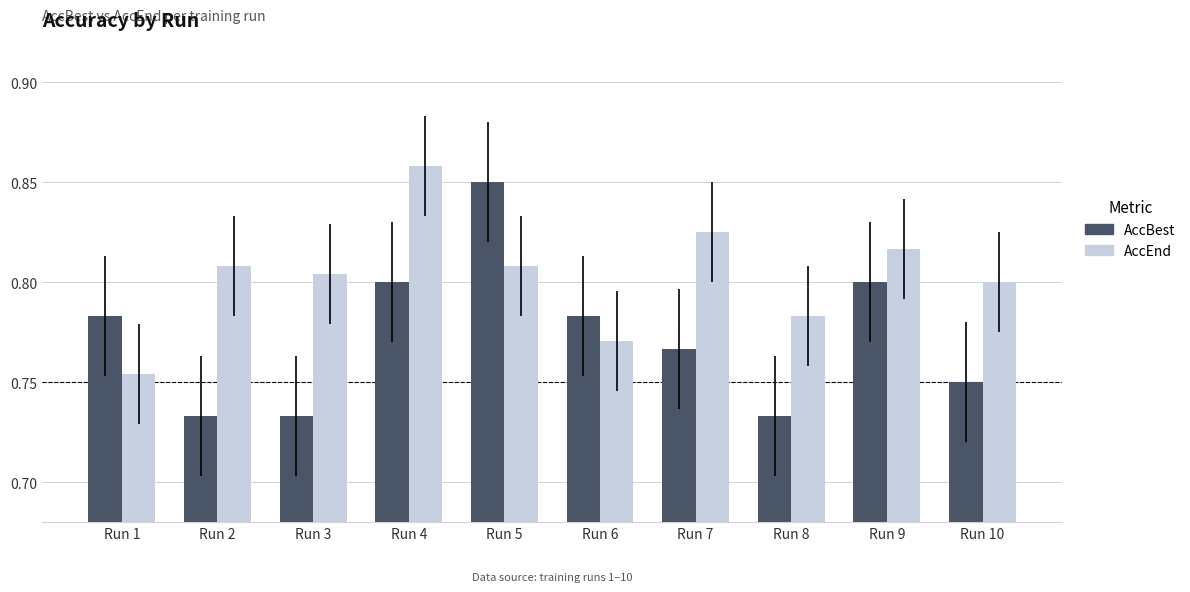

Which series has the largest total across all categories?

AccEnd